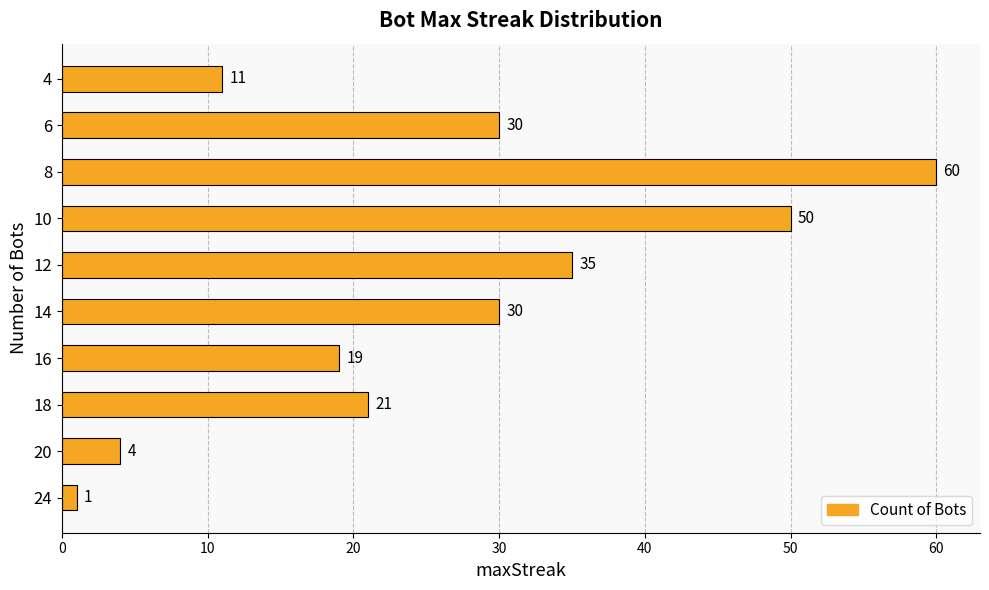

The value at 14 is 30. True or false?

True